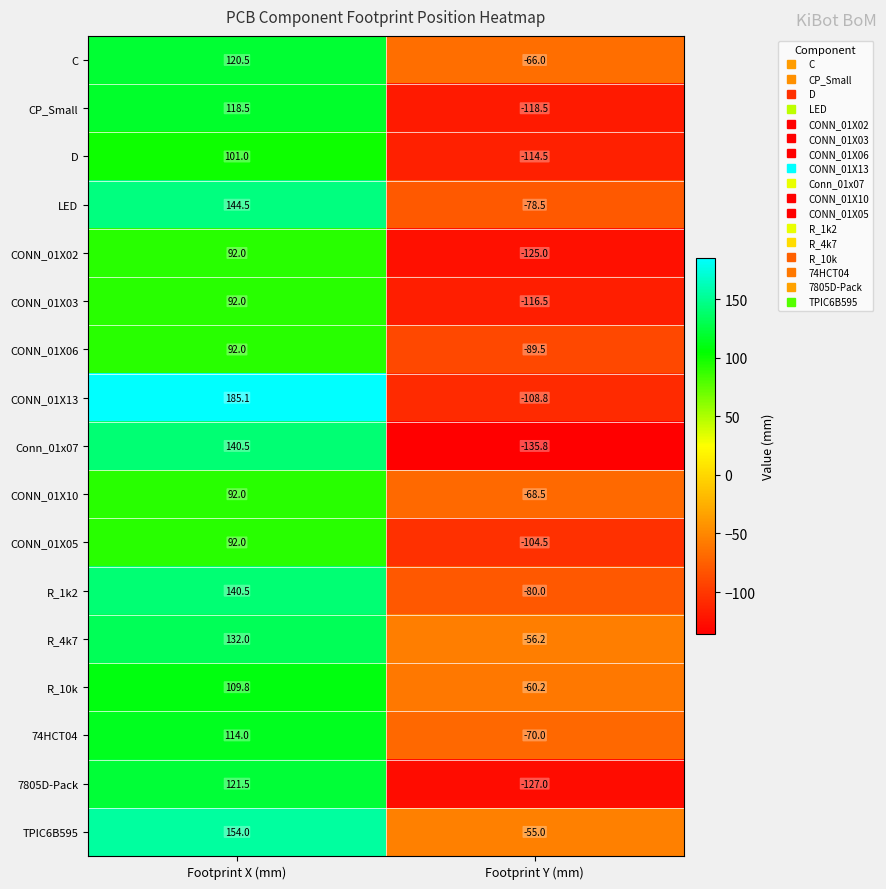

How many values in LED are below zero?

1